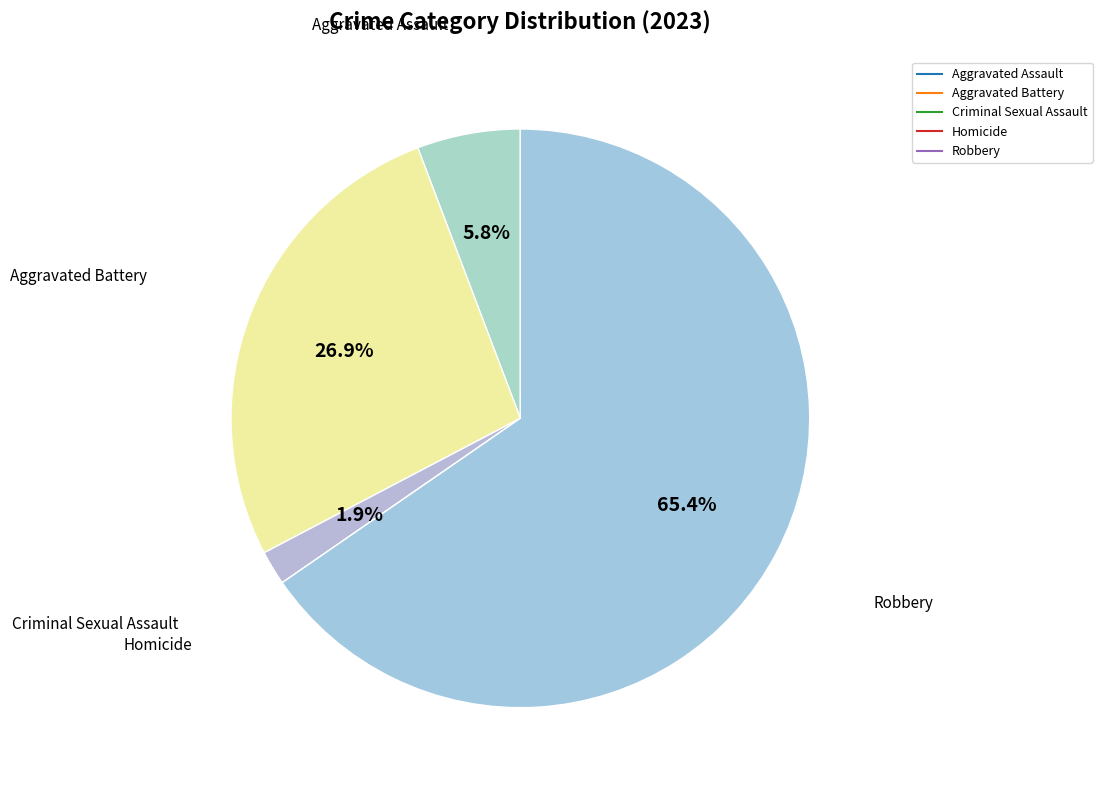

Is there a majority slice in this chart?

Yes